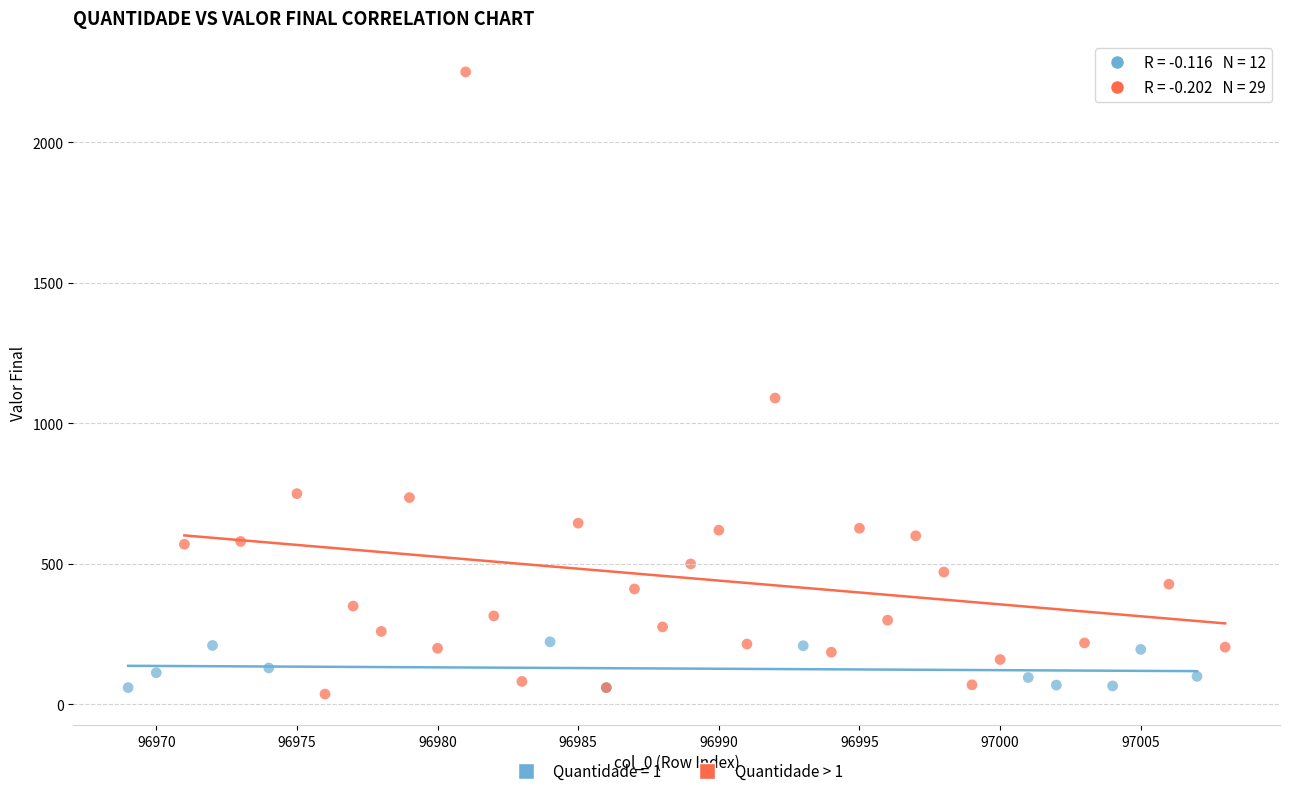

Which series has the widest spread of Y values?

Quantidade > 1